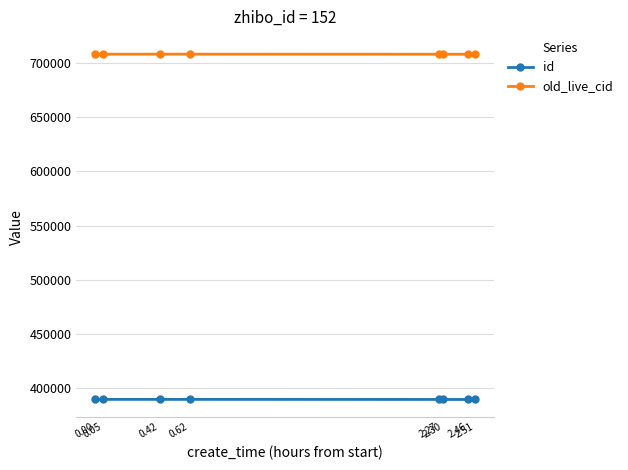

What are all the series names shown in the legend?

id, old_live_cid